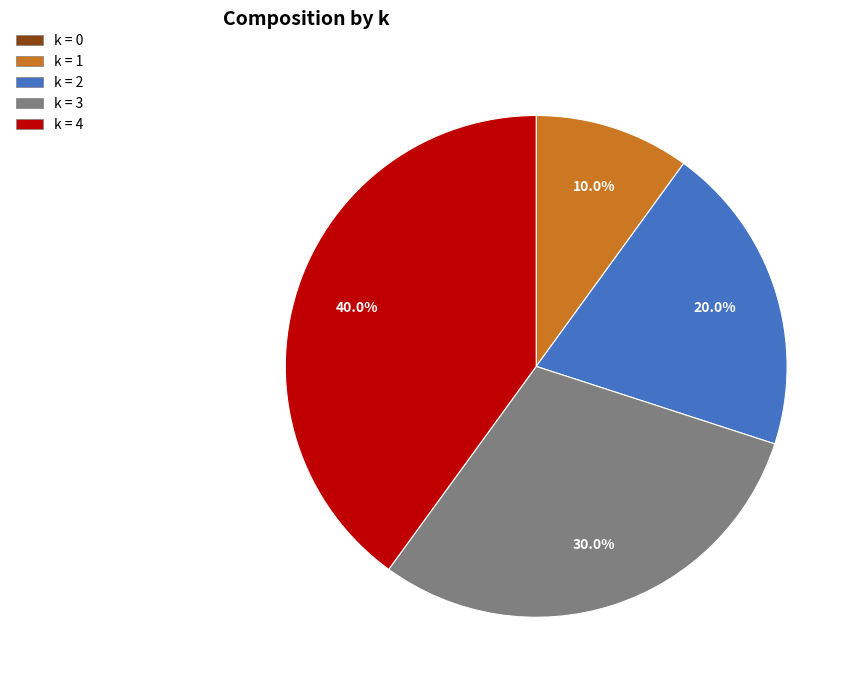

Does any single category account for the majority?

No